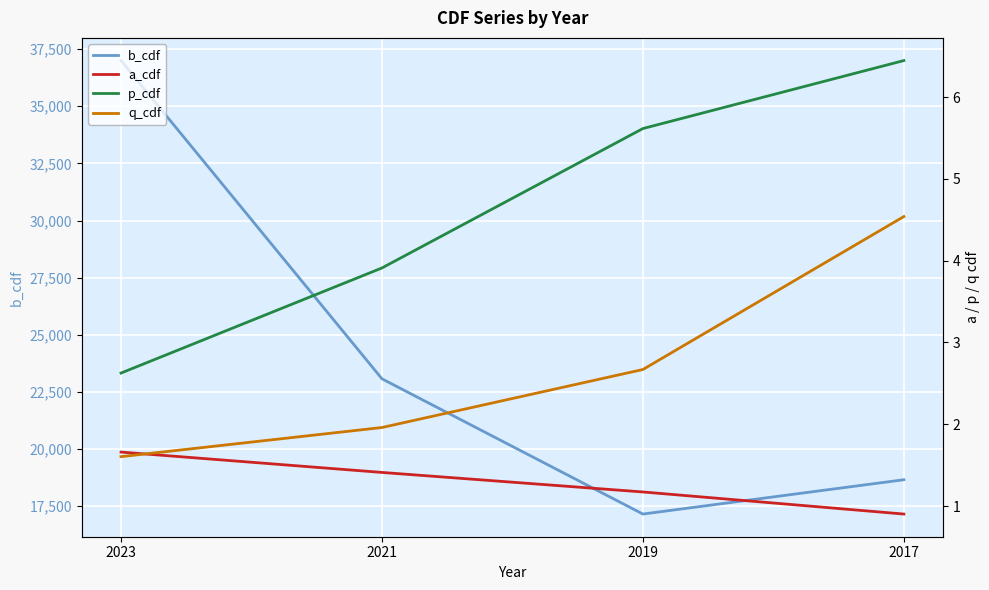

What are all the series names shown in the legend?

b_cdf, a_cdf, p_cdf, q_cdf